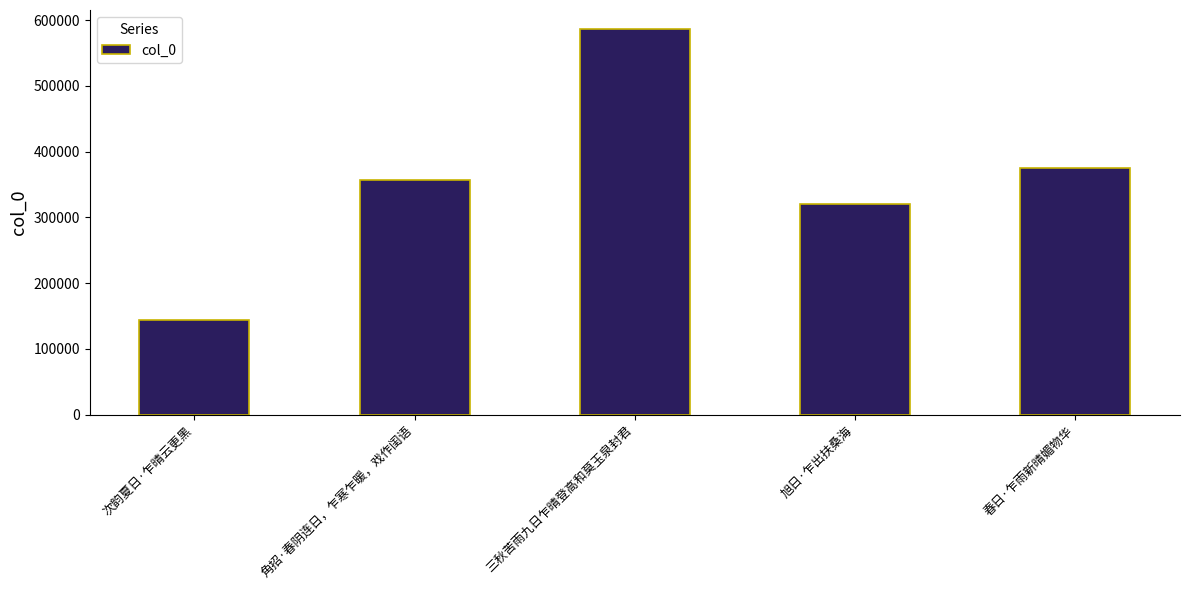

What is the change in value from 角招·春阴连日，乍寒乍暖，戏作闺语 to 三秋苦雨九日乍晴登高和莫玉泉封君?

+229001